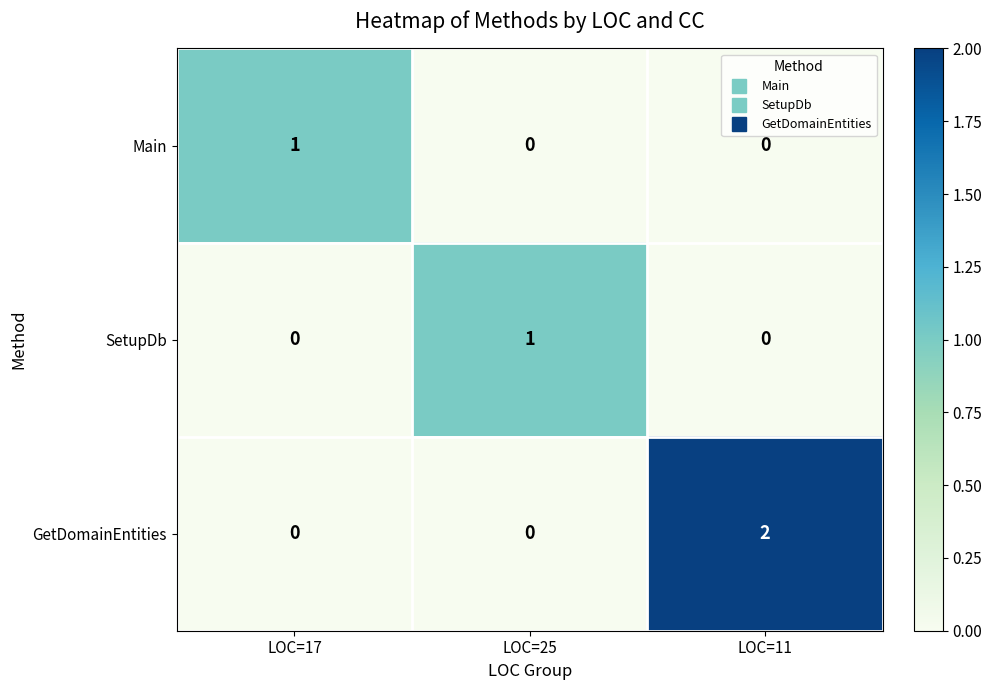

At which category is the sum across all series the highest?

LOC=11